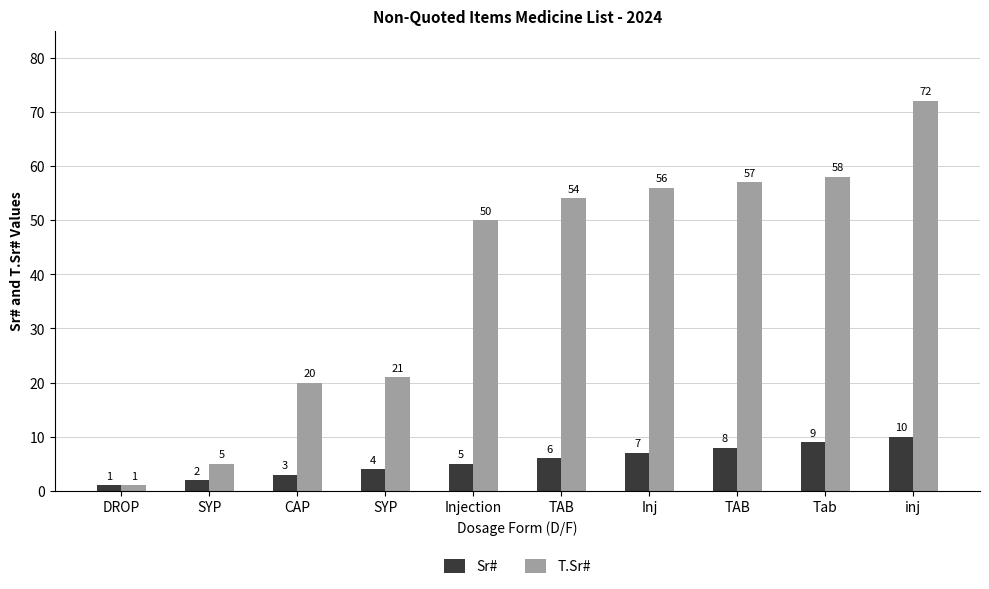

Are the bars horizontal?

No